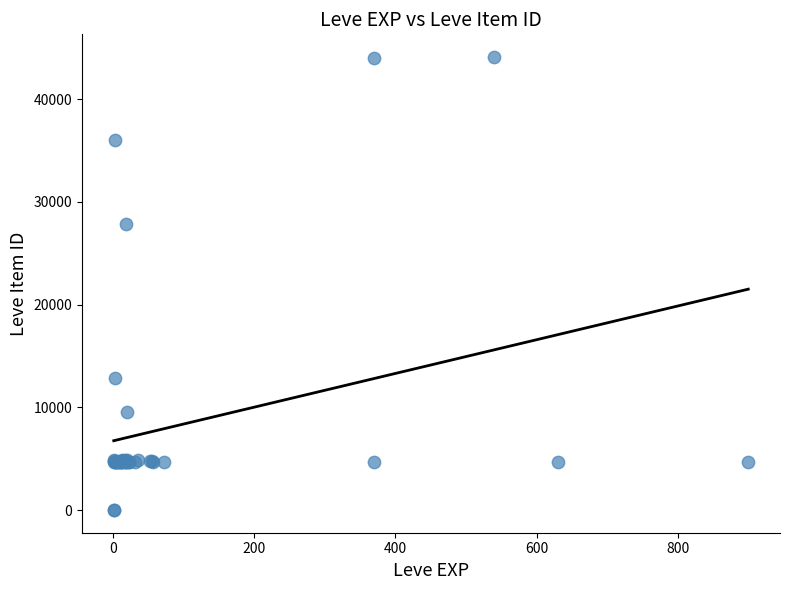

What Y value in the scatter plot is closest to 22048?

27884